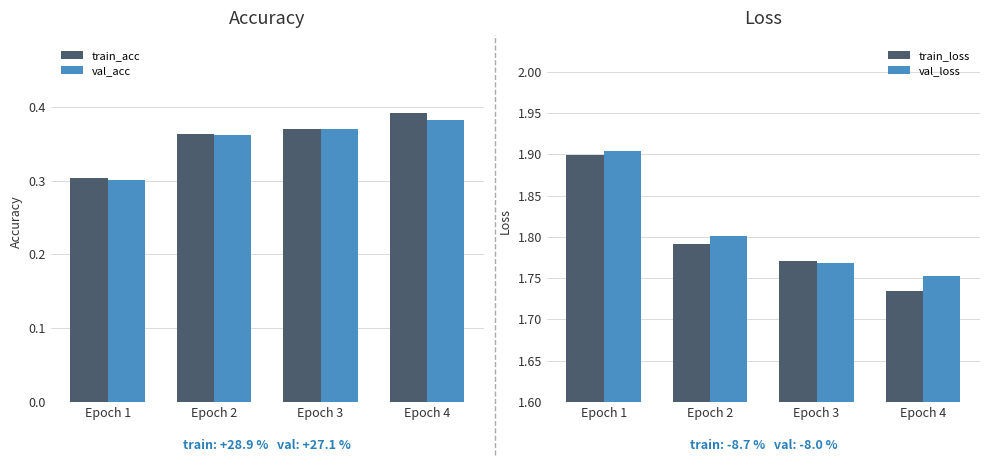

Between Epoch 4 and Epoch 2, which is larger?

Epoch 4